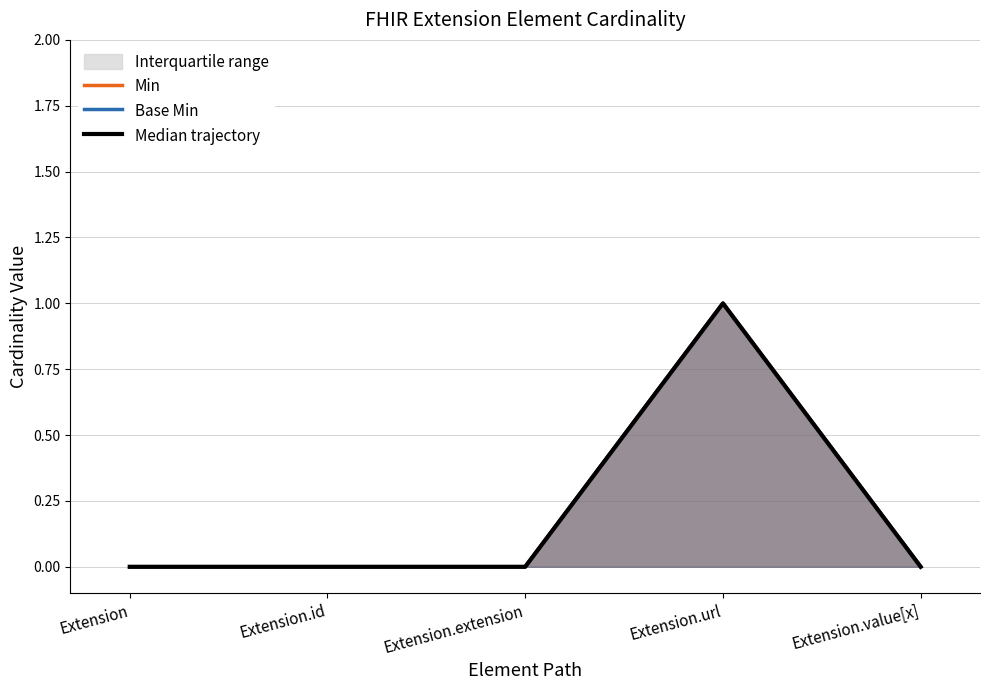

True or false: Min has a value of 0 at Extension.id.

True